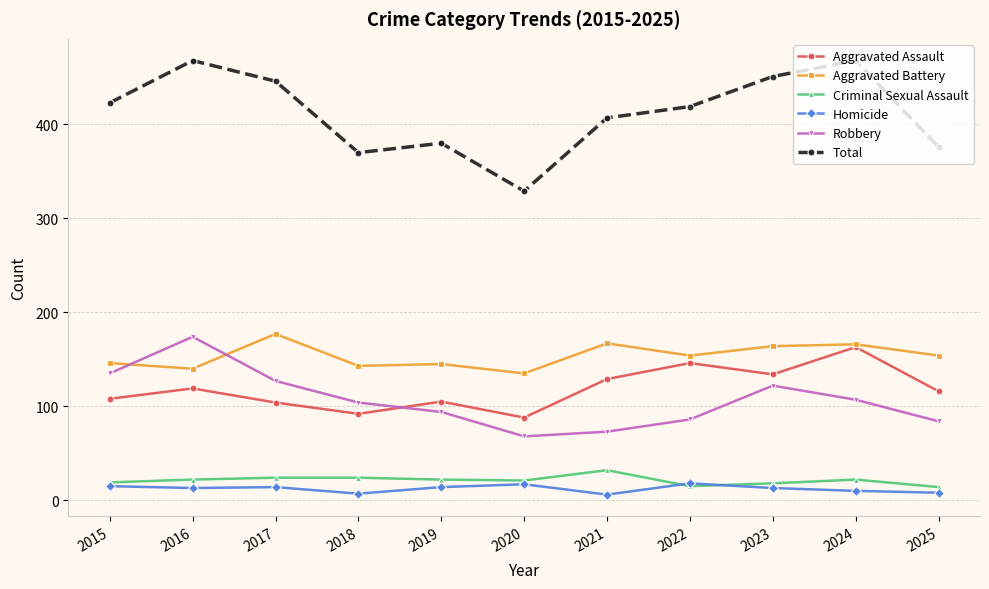

What is the total value across all series at 2020?

658